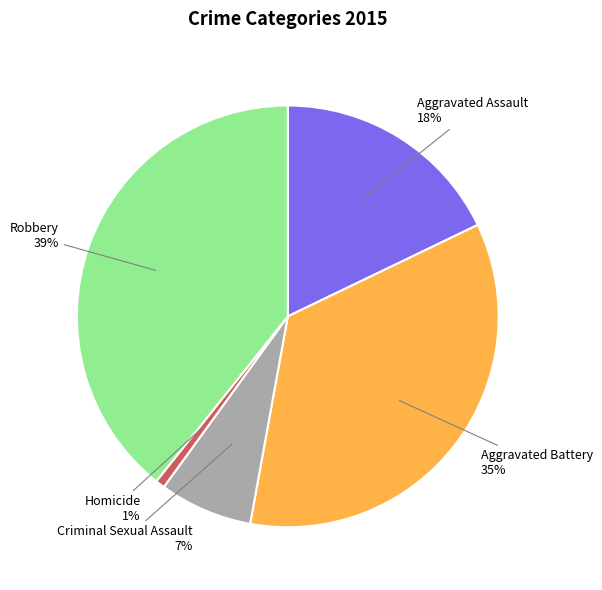

What is the smallest slice in the pie chart?

Homicide